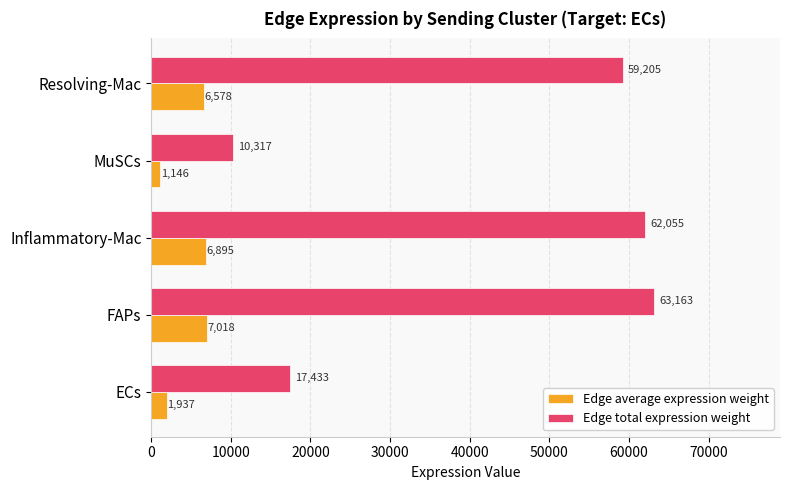

Which series changed the most between FAPs and Resolving-Mac?

Edge total expression weight